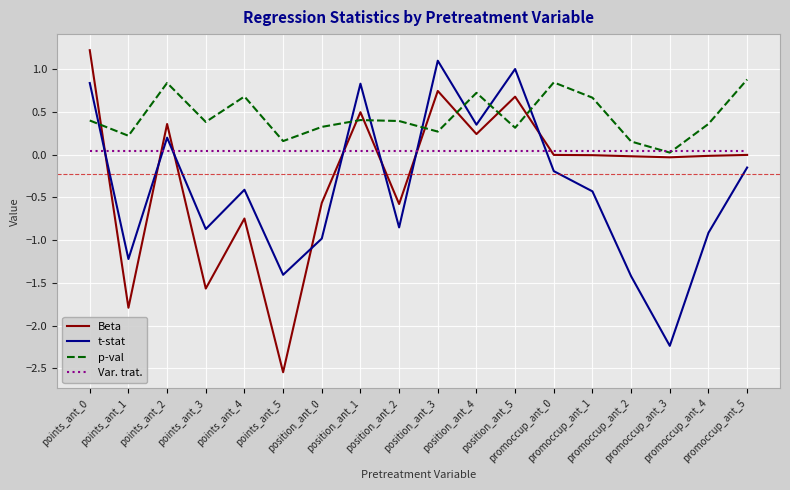

The p-val series shows 0.4 at points_ant_0. True or false?

True